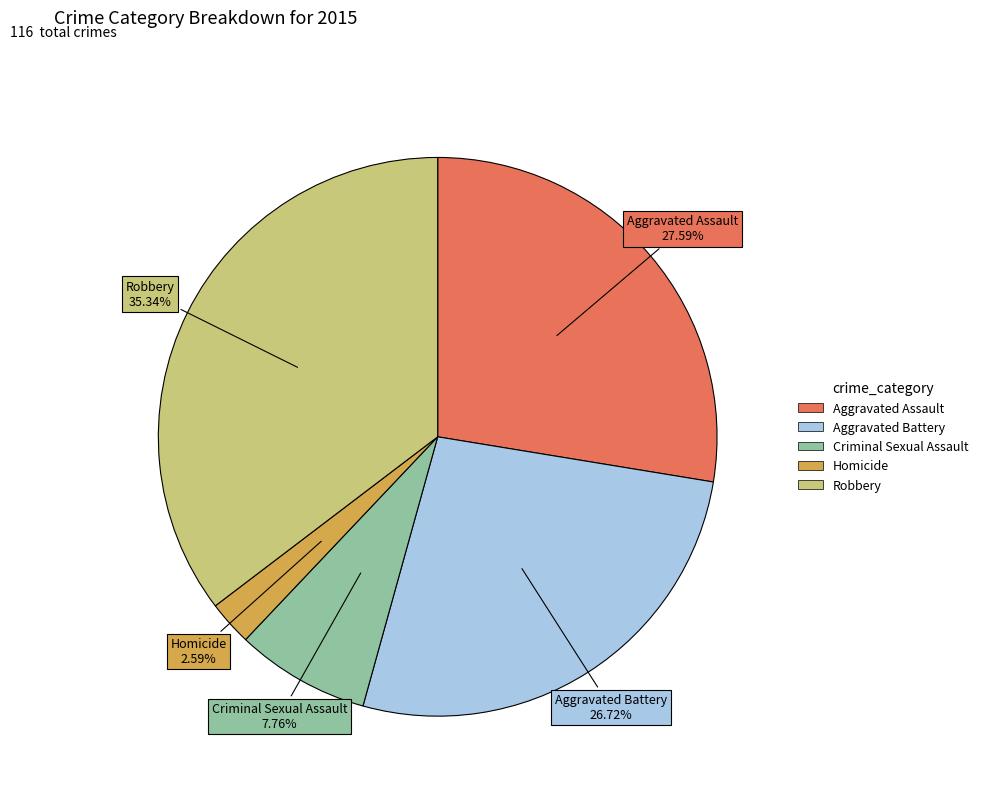

Is there a majority slice in this chart?

No